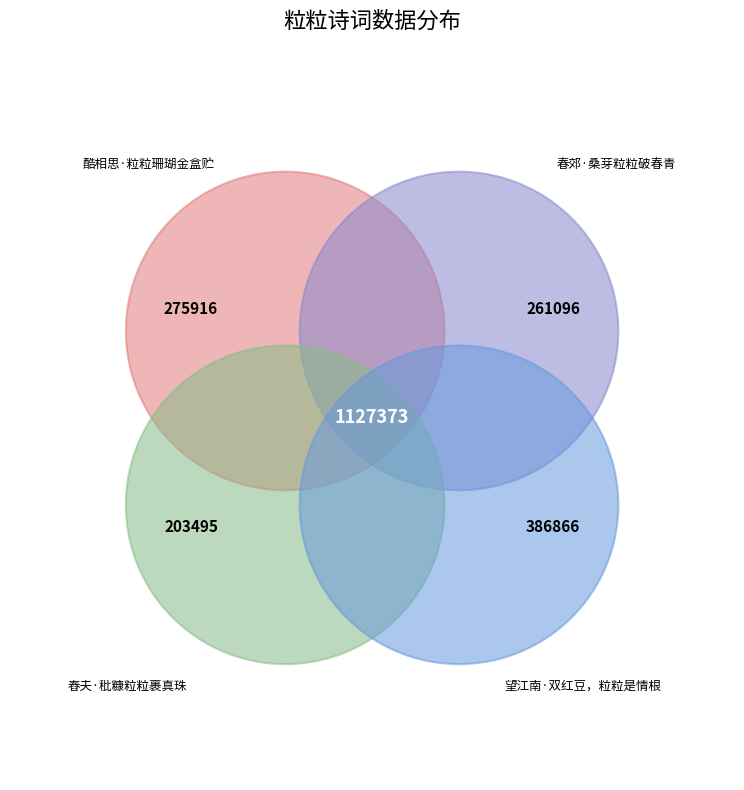

How many slices are in this pie chart?

4